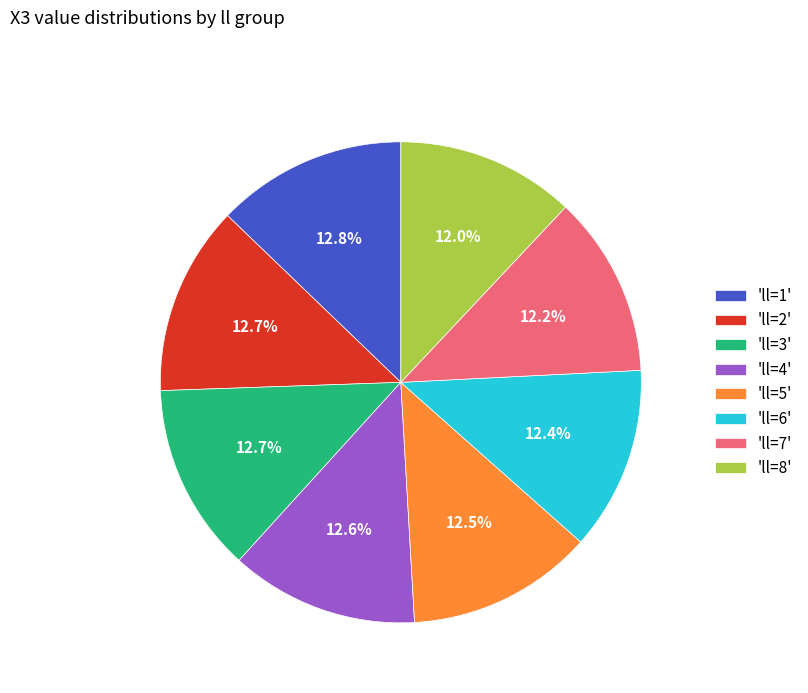

Which has a higher value, 'll=1' or 'll=7'?

'll=1'